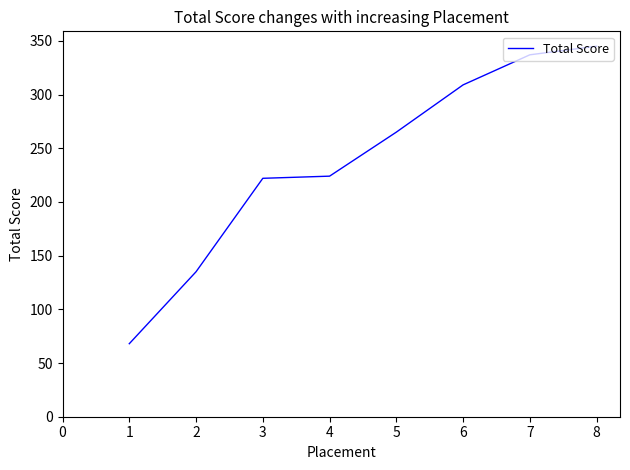

What is the difference between the maximum and second lowest values?

210